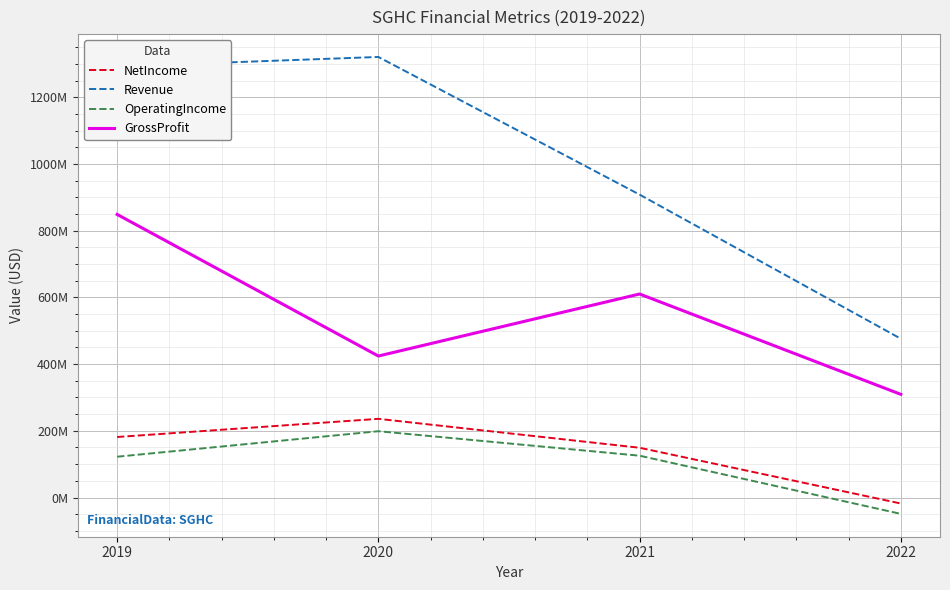

What is the value of the GrossProfit point at the 3rd from the left?

610092000